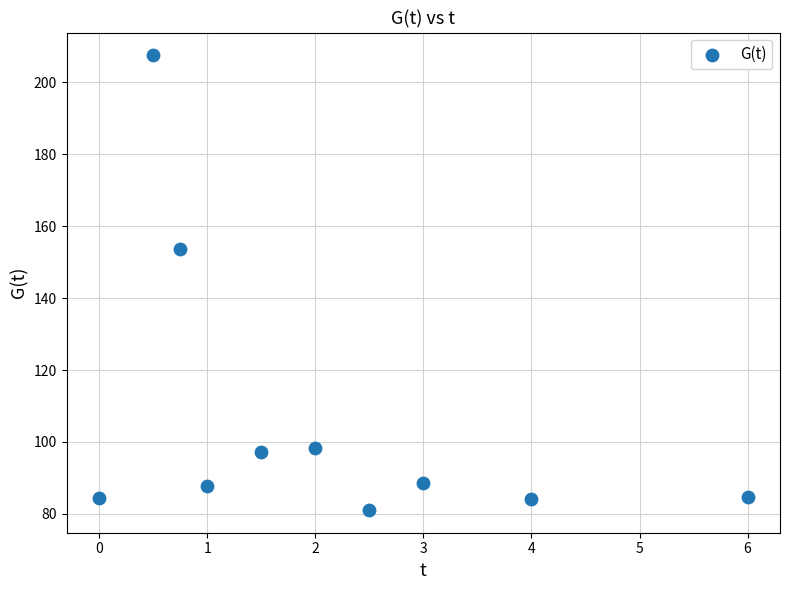

What is the average X value?

2.1